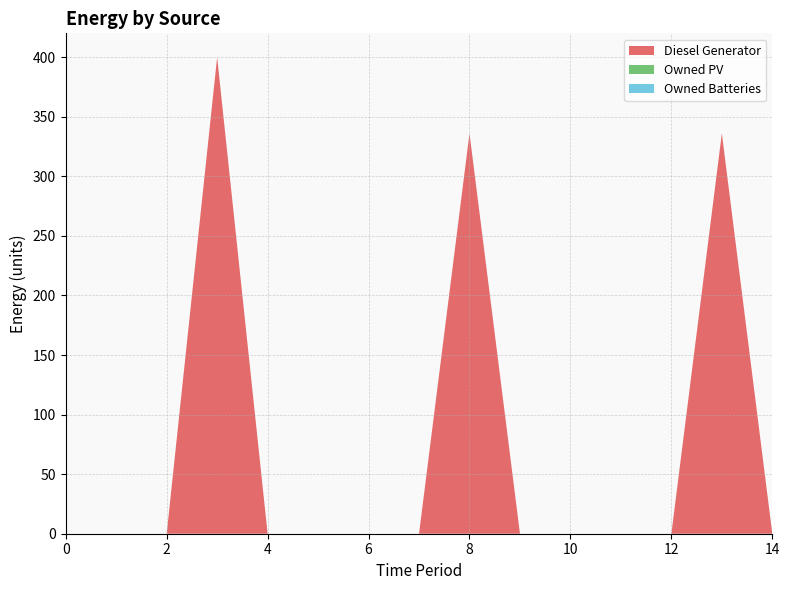

Reading left to right, what are all the values shown in this chart?

Diesel Generator: 0=0	1=0	2=0	3=400	4=0	5=0	6=0	7=0	8=336	9=0	10=0	11=0	12=0	13=336	14=0
Owned PV: 0=0	1=0	2=0	3=0	4=0	5=0	6=0	7=0	8=0	9=0	10=0	11=0	12=0	13=0	14=0
Owned Batteries: 0=0	1=0	2=0	3=0	4=0	5=0	6=0	7=0	8=0	9=0	10=0	11=0	12=0	13=0	14=0